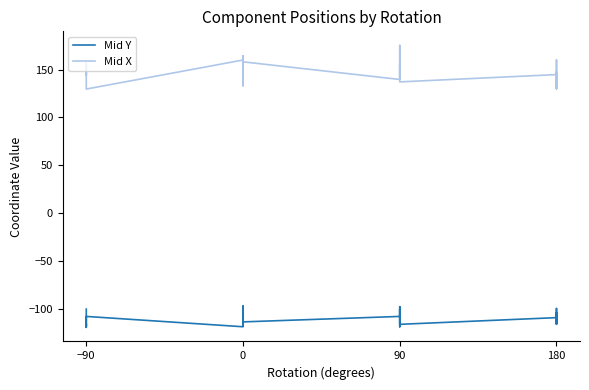

What is the difference between the maximum and minimum values in the Mid Y series?

22.2